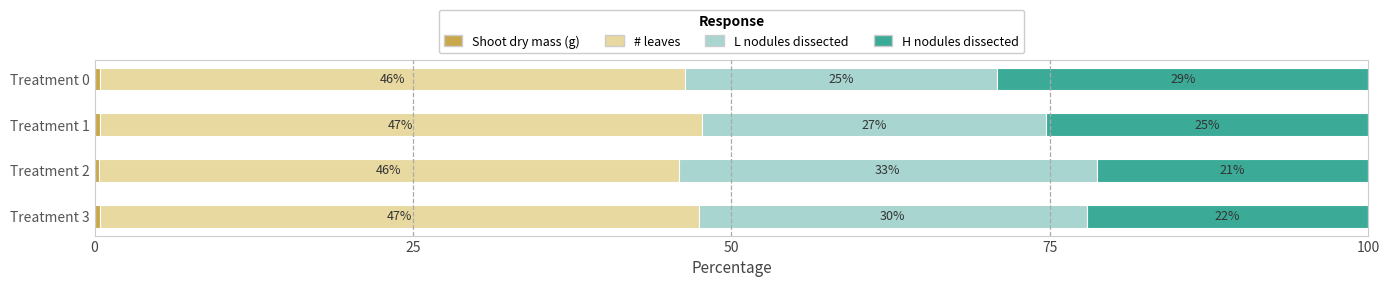

What is the total value across all series at Treatment 2?

100.0